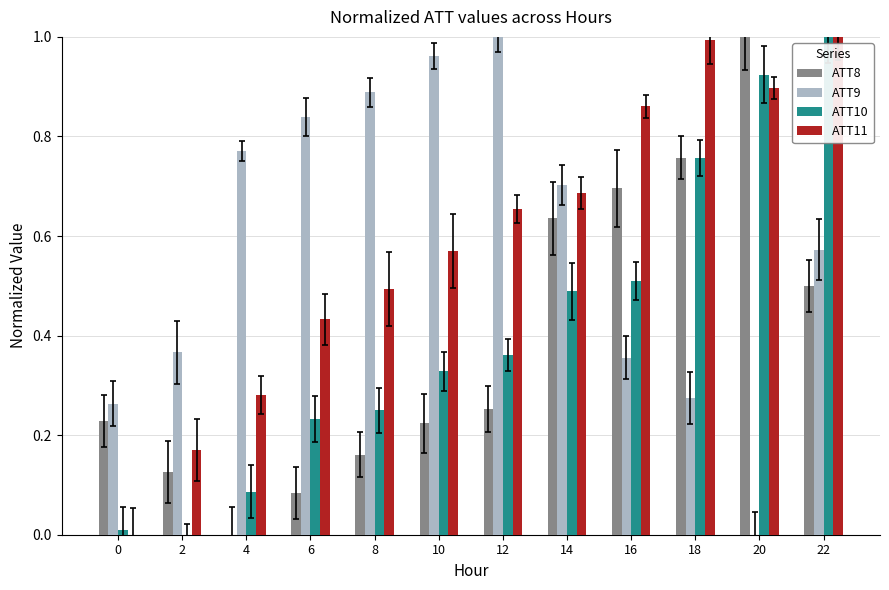

The value of ATT9 at 10 is 1.0. True or false?

True